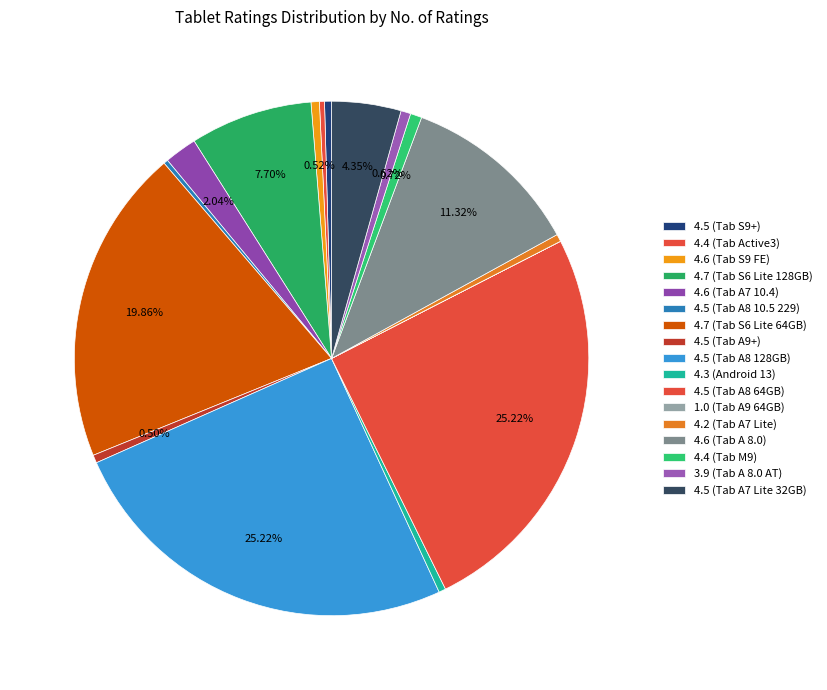

To the nearest percent, what is the combined percentage of 4.5 (Tab A7 Lite 32GB) and 4.6 (Tab S9 FE)?

5%